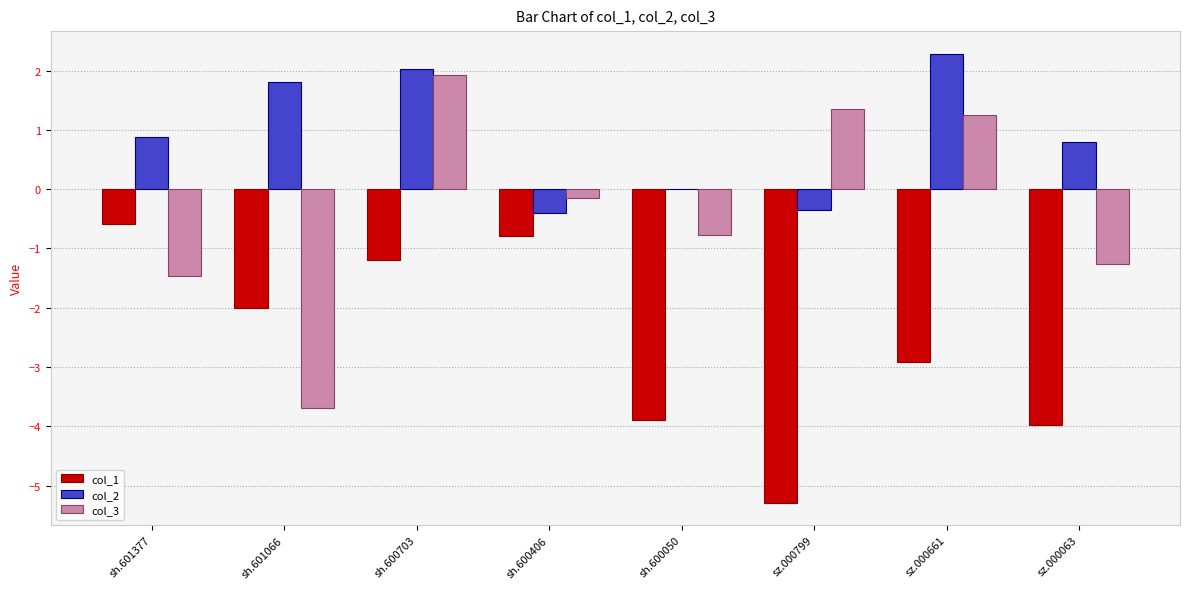

At which category is the sum across all series the highest?

sh.600703